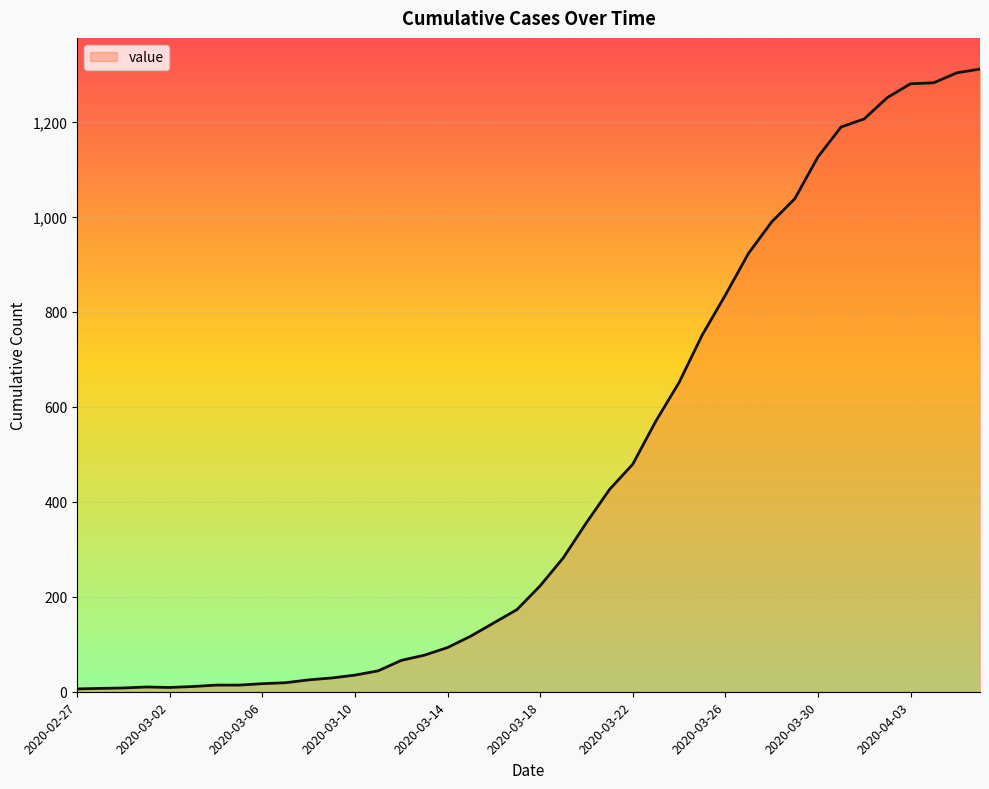

What is the difference between the maximum and minimum values?

1305